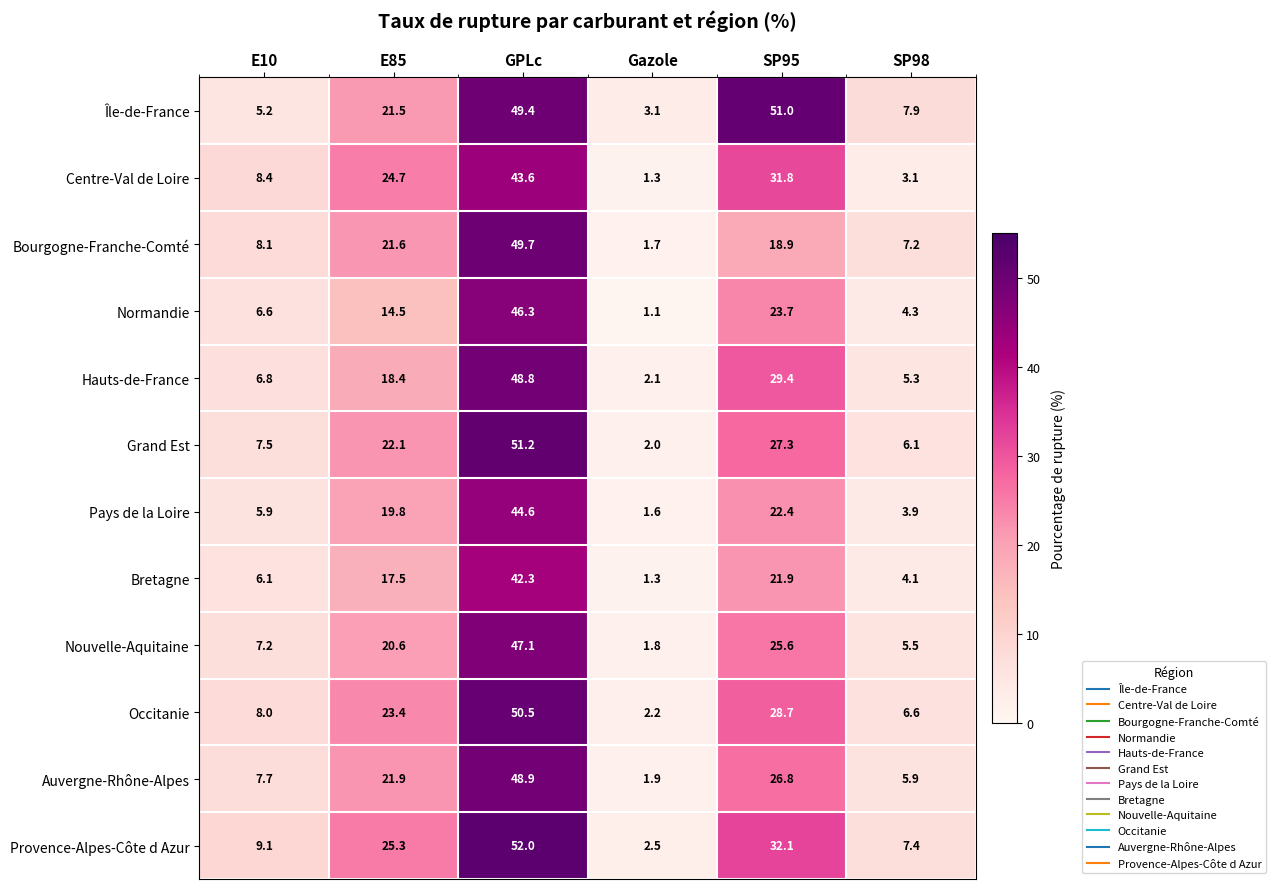

Which series has the largest range (max minus min)?

Provence-Alpes-Côte d Azur